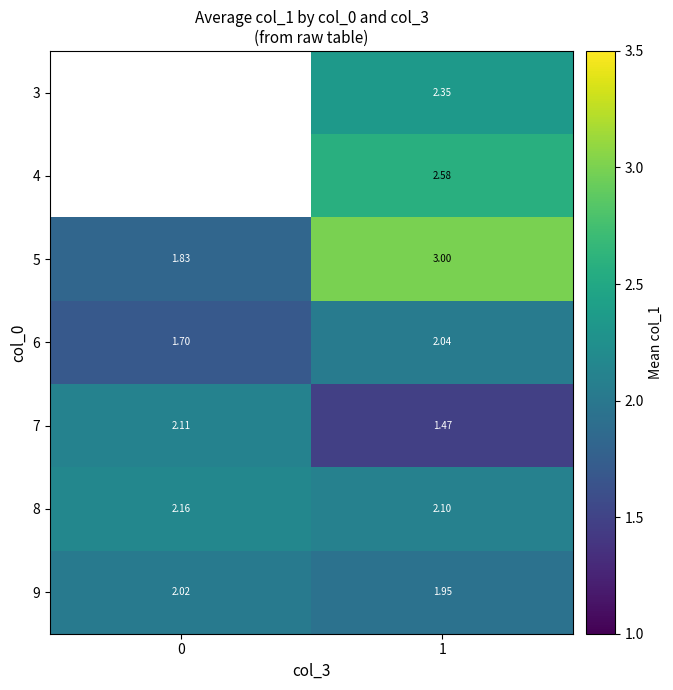

The value of 9 at 1 is 0.6. True or false?

False